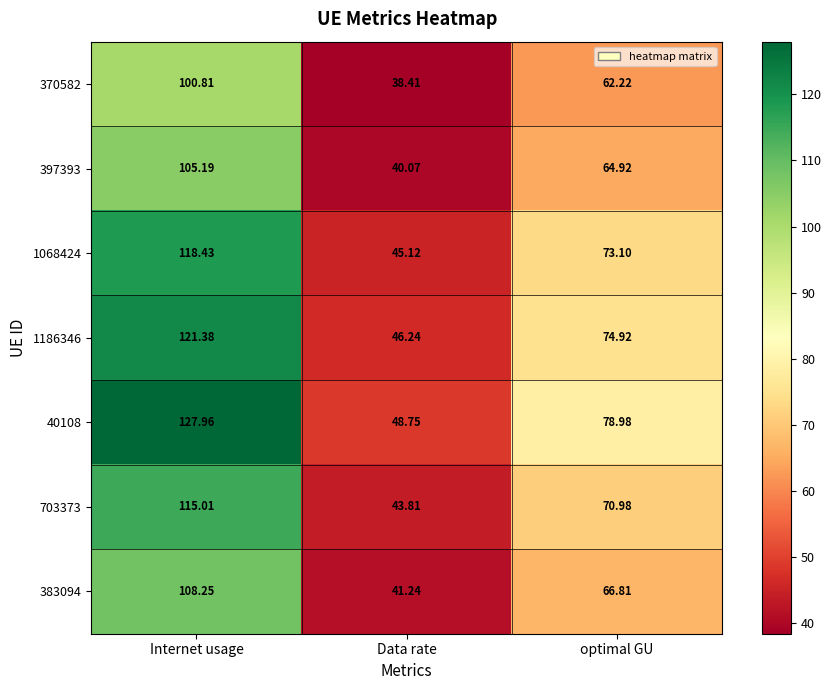

At which category is the sum across all series the highest?

Internet usage